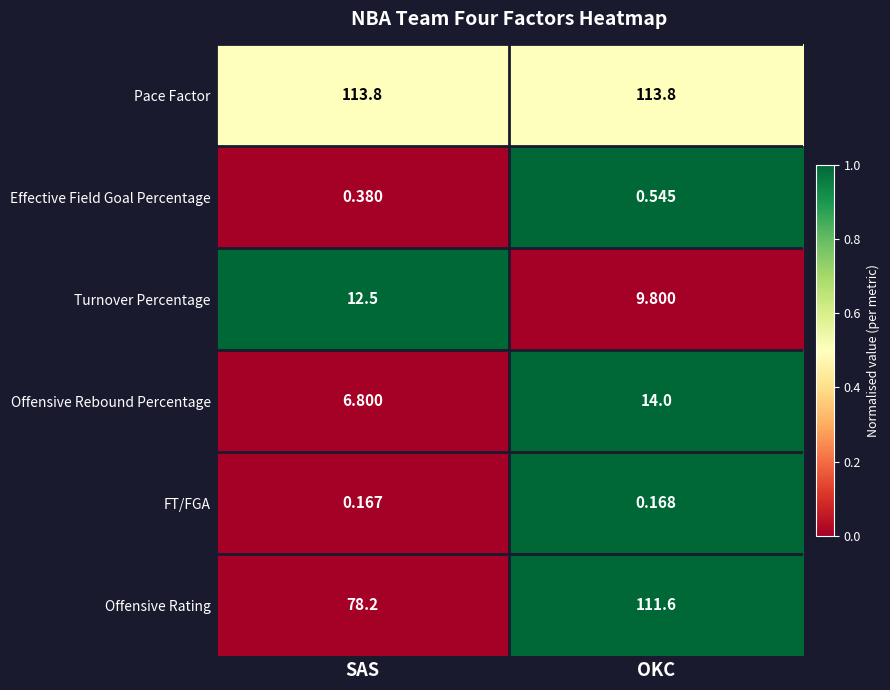

Between SAS and OKC, which series saw the biggest shift?

Offensive Rating